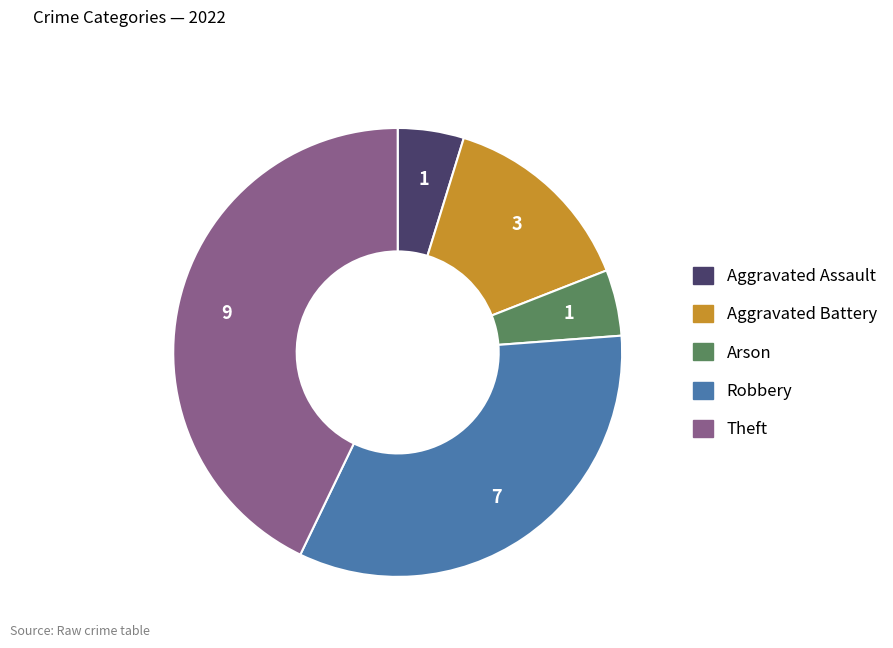

Is it true that Aggravated Battery is 27% of the pie?

False